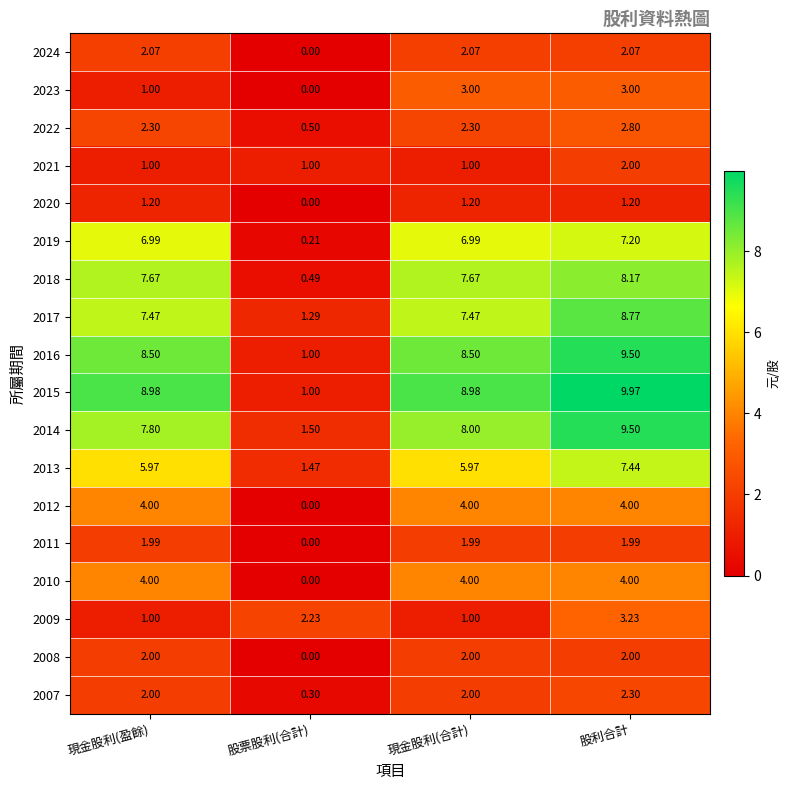

At which label does 2018 reach its minimum?

股票股利(合計)